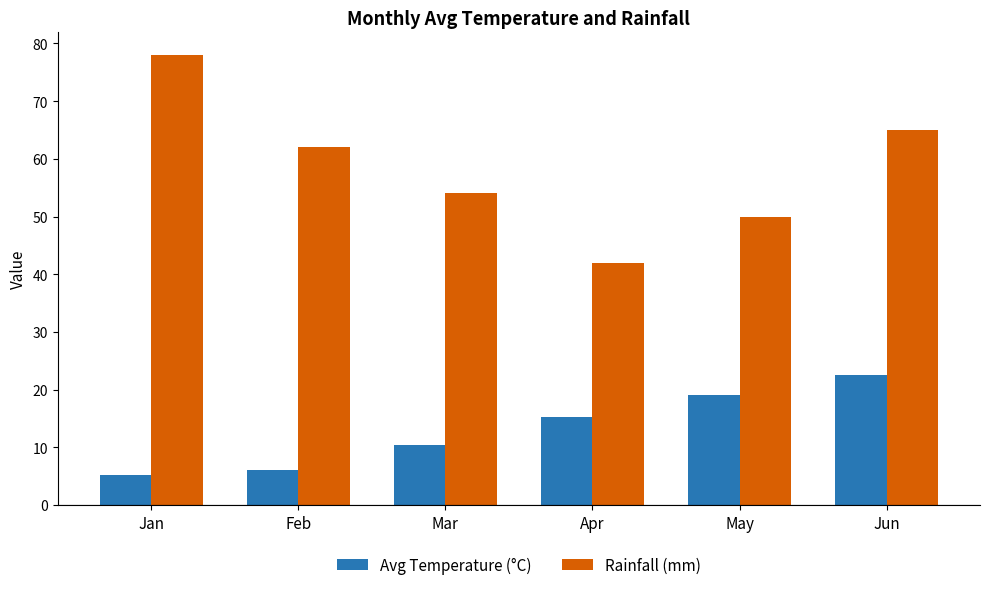

Is the value of Avg Temperature (°C) at May greater than the value of Rainfall (mm) at Feb?

No